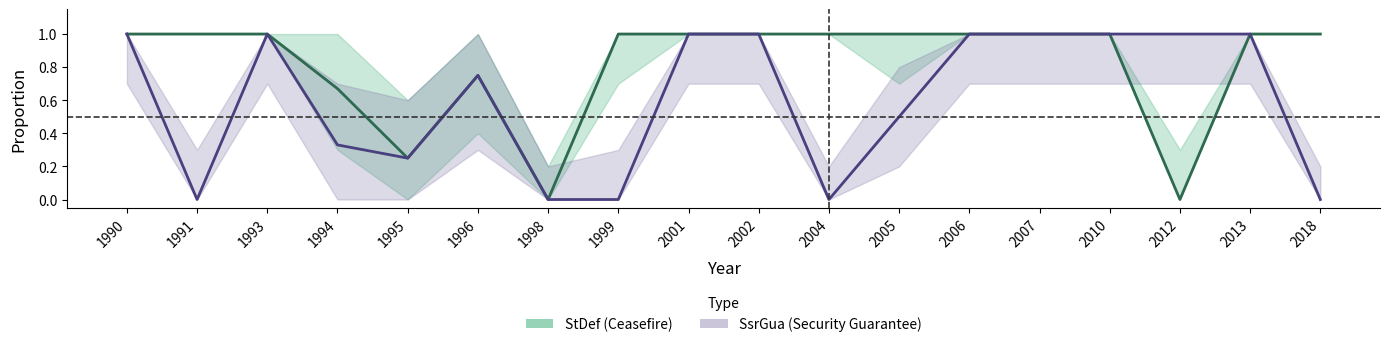

Rank the series by their maximum value, from highest to lowest.

StDef (Ceasefire), SsrGua (Security Guarantee)